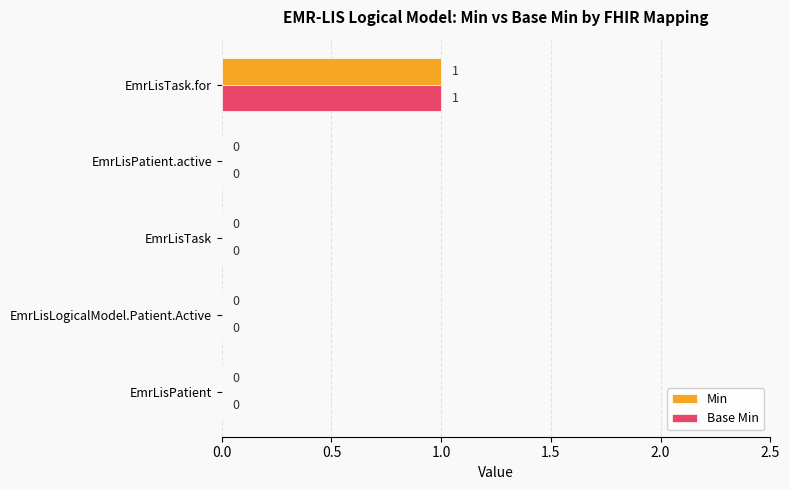

At which category is the sum across all series the highest?

EmrLisTask.for